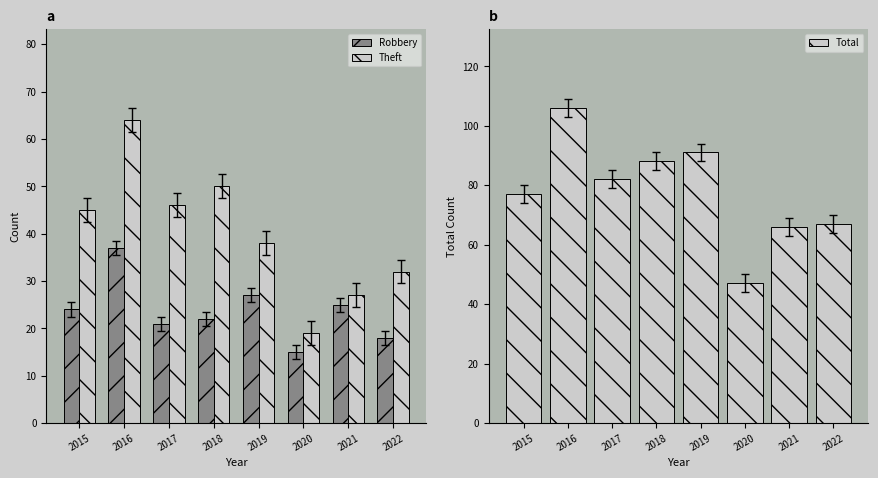

The Robbery series shows 23 at 2016. True or false?

False